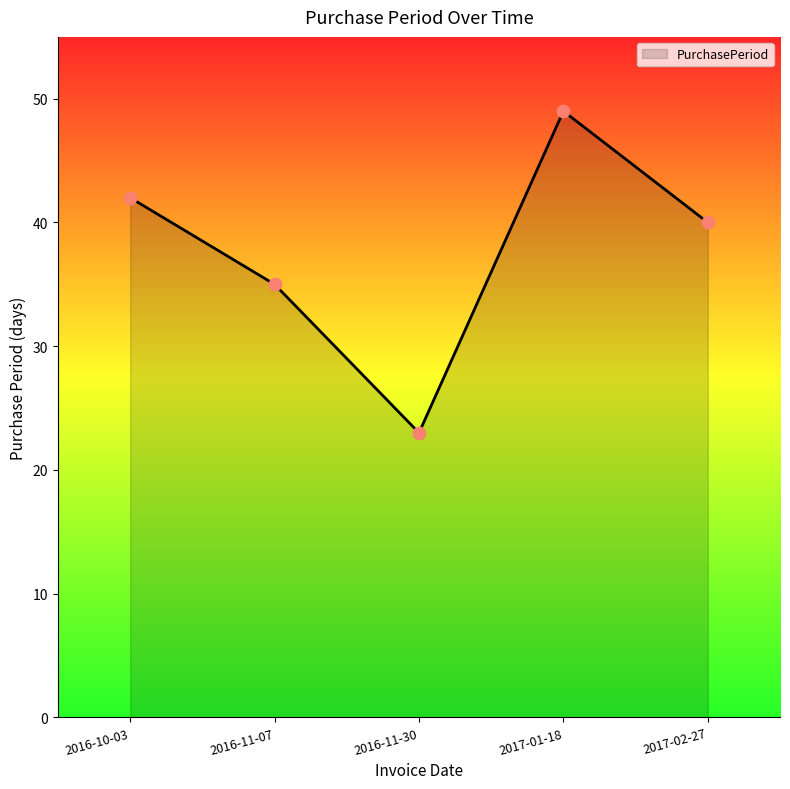

What is the change in value from 2016-11-07 to 2017-02-27?

+5